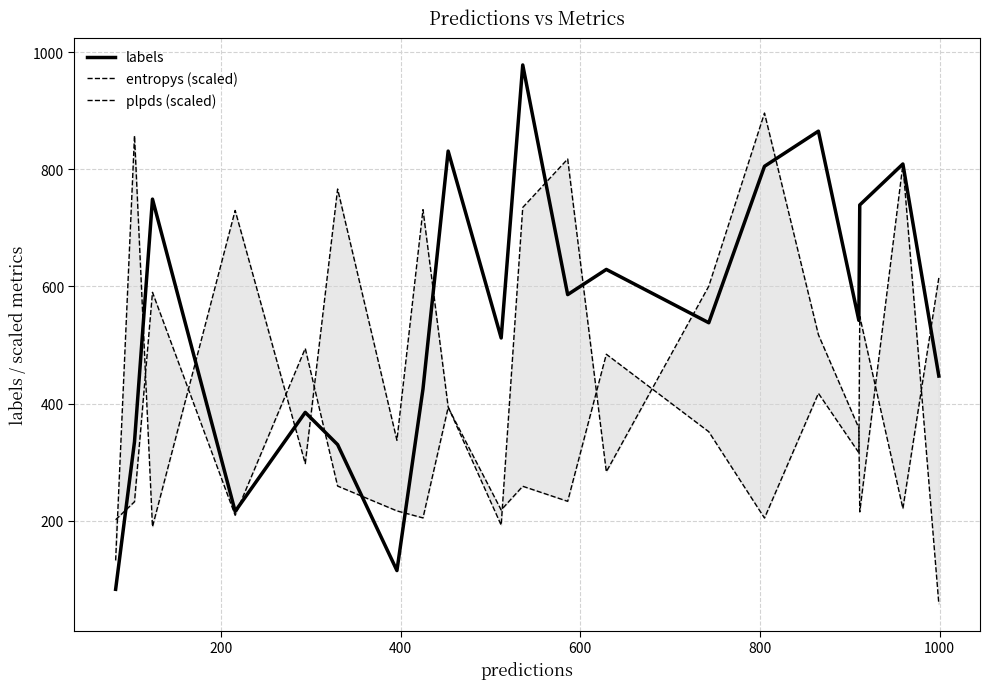

What is the maximum value for labels?

978